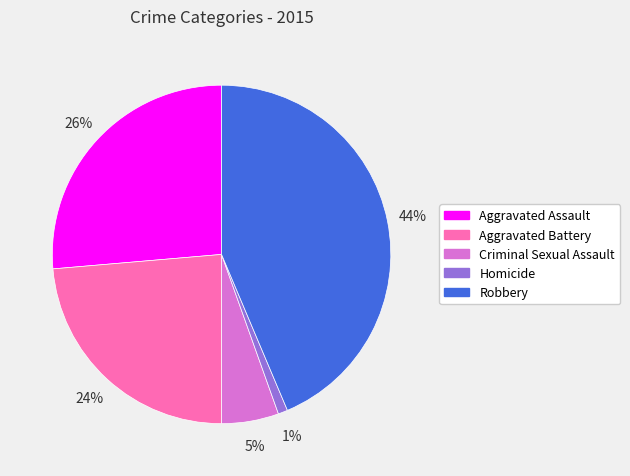

Approximately how many times larger is the value at Robbery compared to Aggravated Assault?

1.7